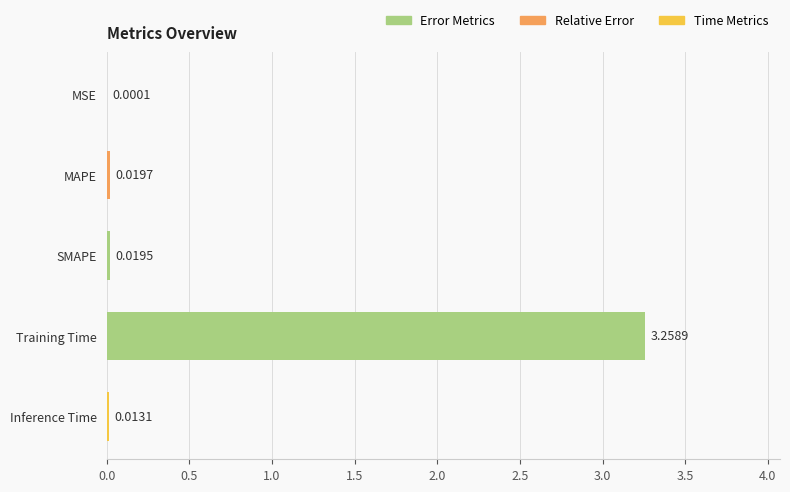

At which category does the chart reach its peak across all series?

Training Time